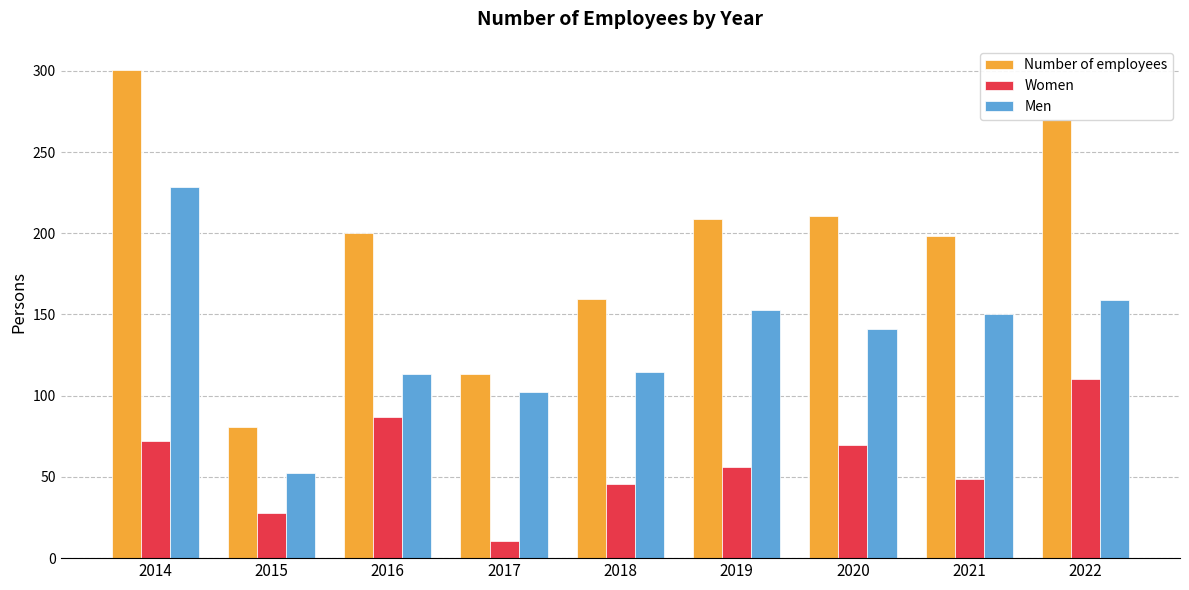

What is the difference between the maximum and second lowest values in the Number of employees series?

187.3